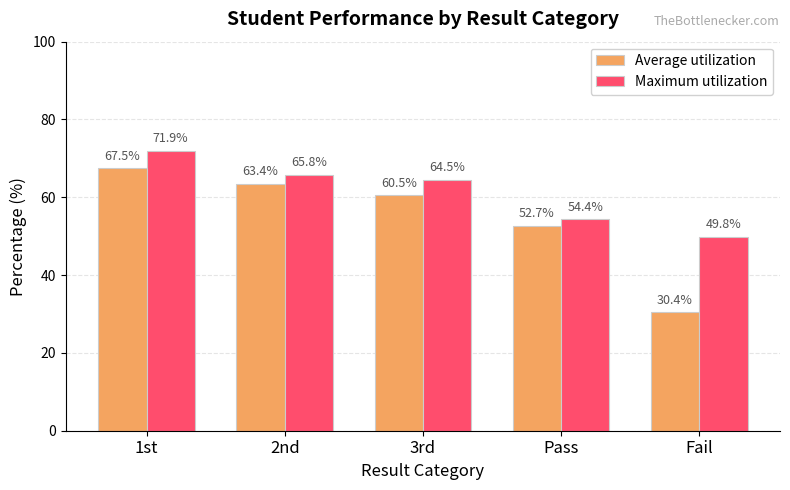

What is the average value of the Maximum utilization series?

61.3